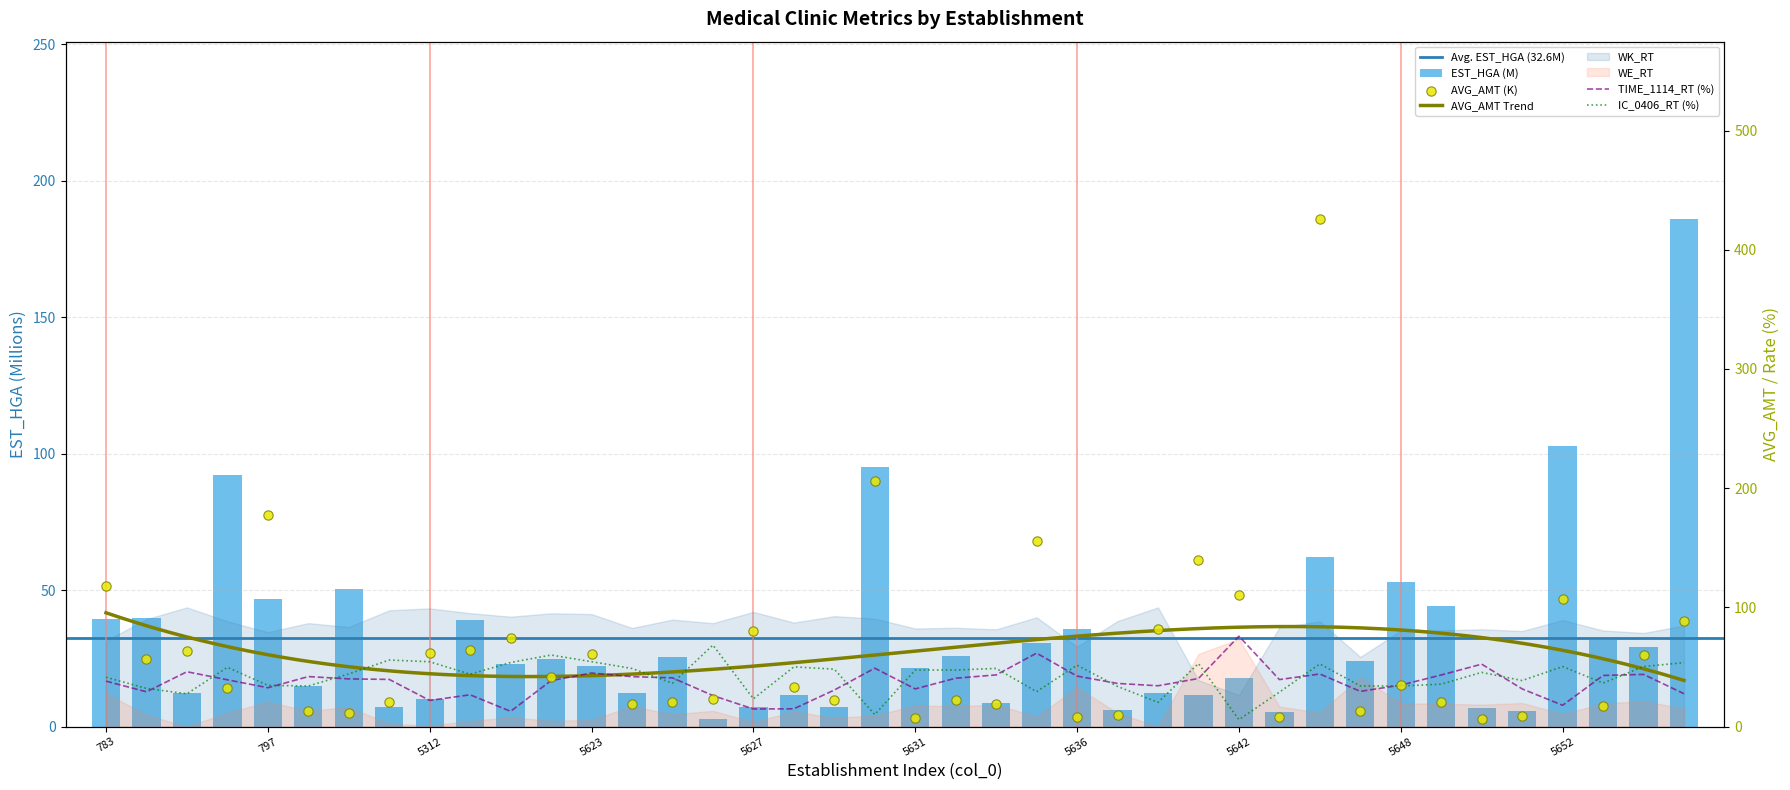

Which series has the largest total across all categories?

AVG_AMT